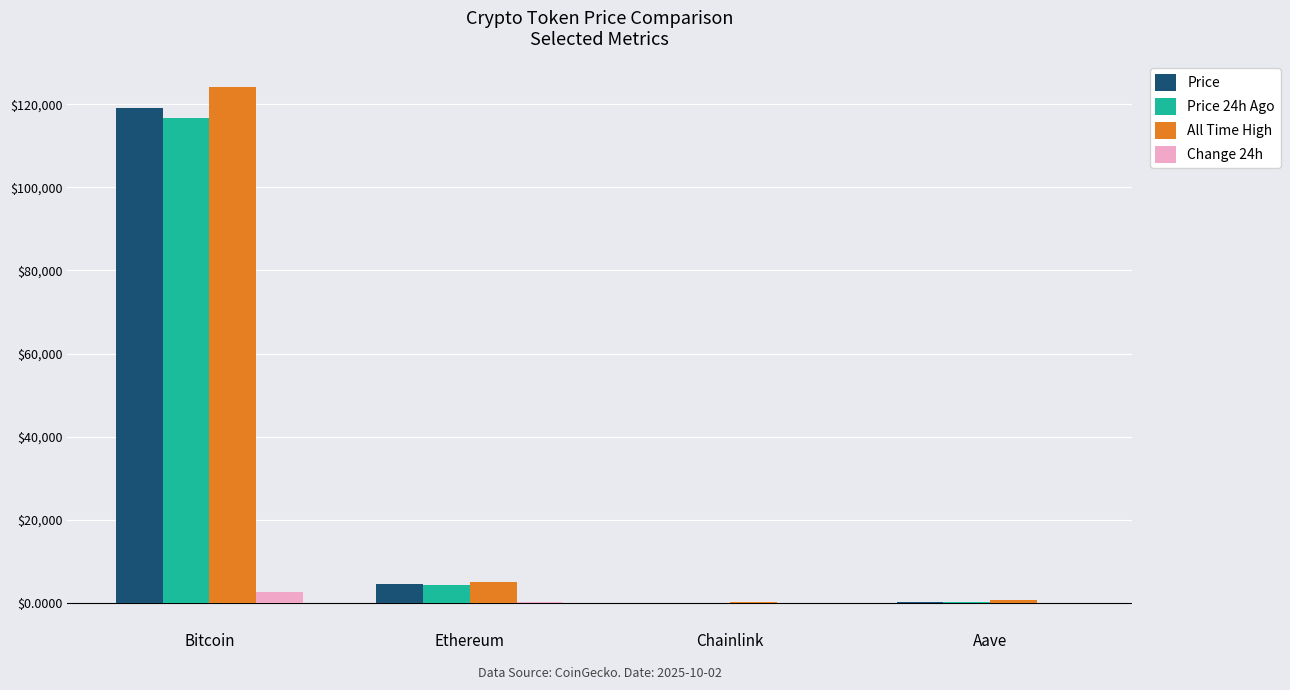

What is the difference between the Price values at Ethereum and Aave?

4109.0